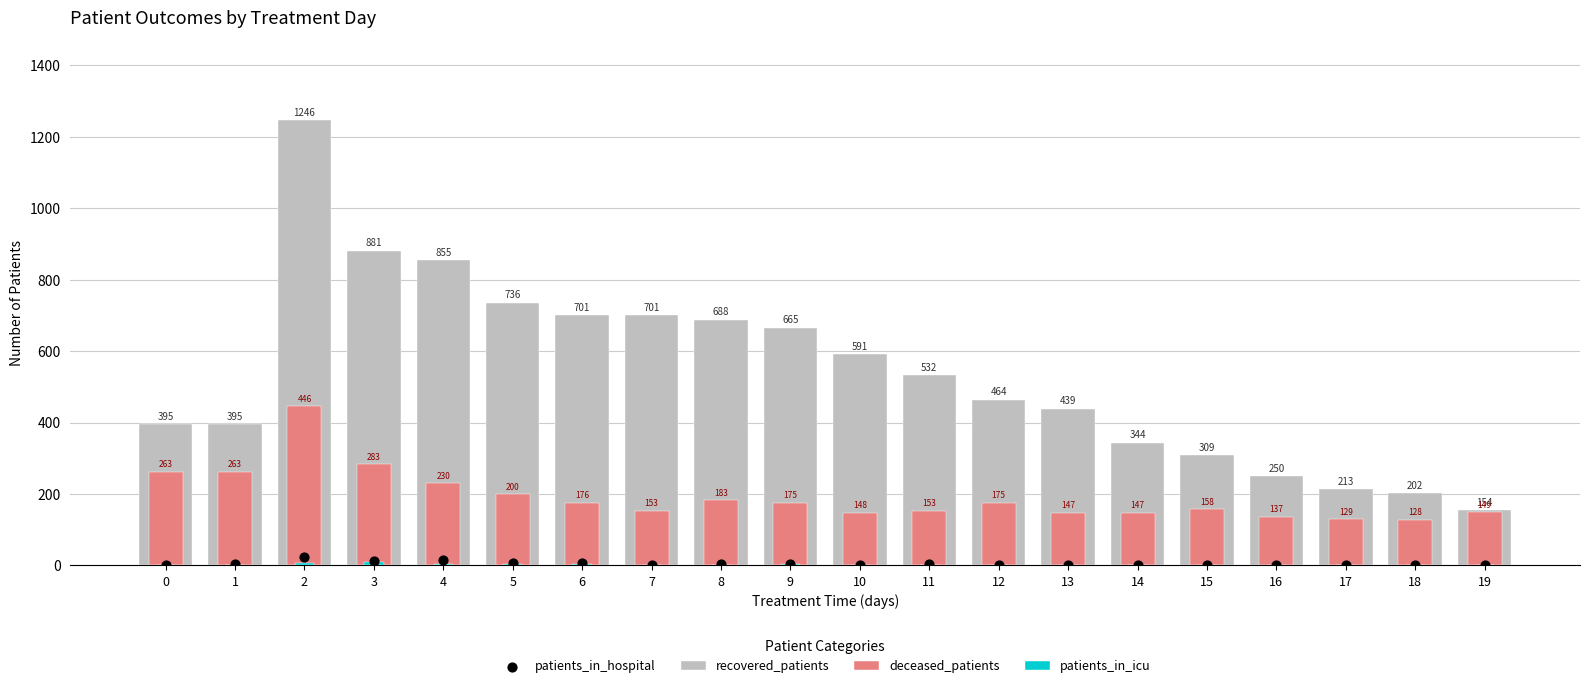

What is the total value across all series at 10?

742